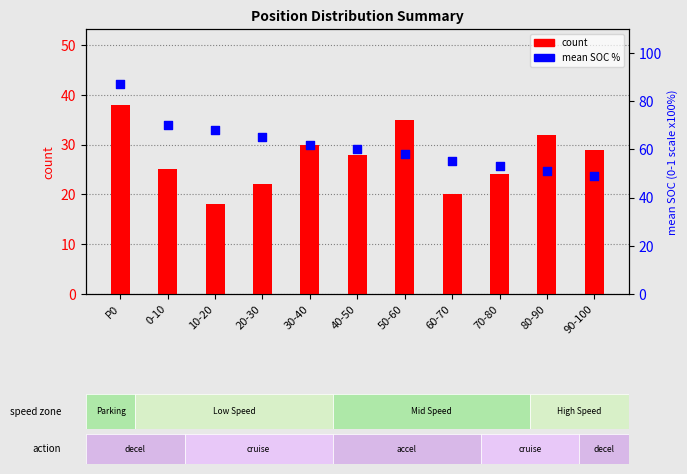

Is the value of count at 50-60 greater than the value of mean SOC % at 40-50?

No